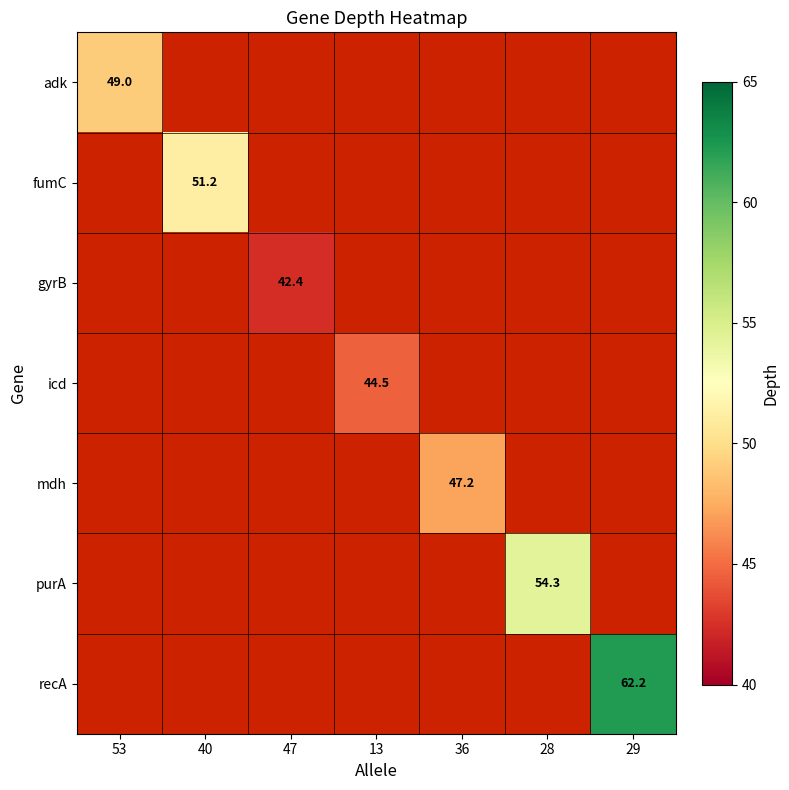

The fumC series shows 21.4 at 40. True or false?

False